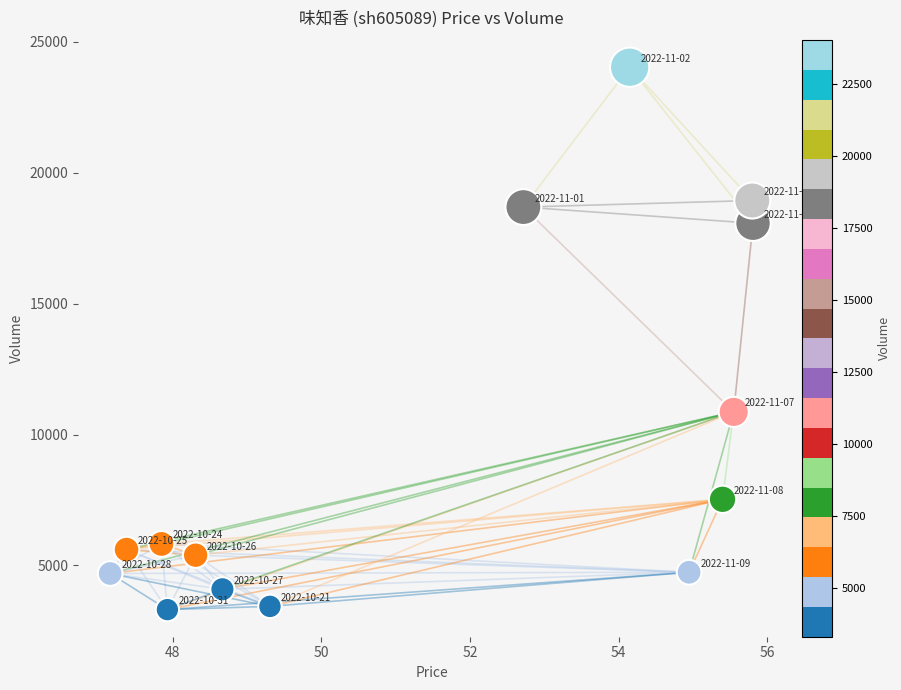

What Y value in the scatter plot is closest to 13673?

10866